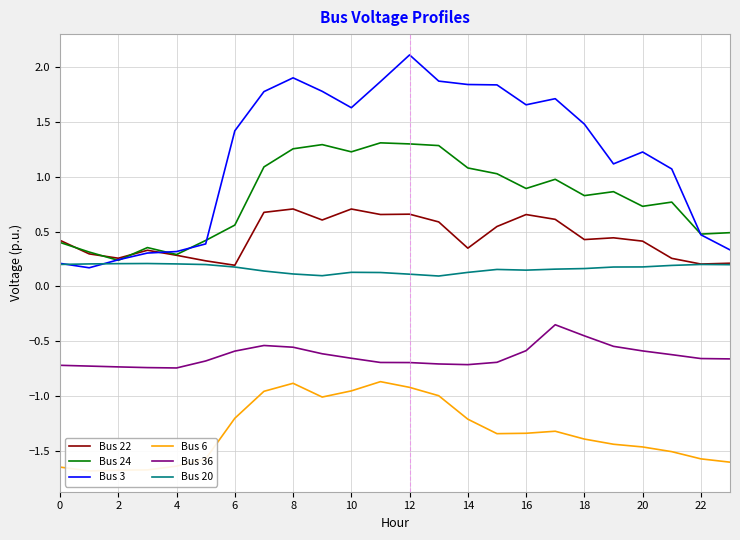

What is the smallest value displayed?

-1.7